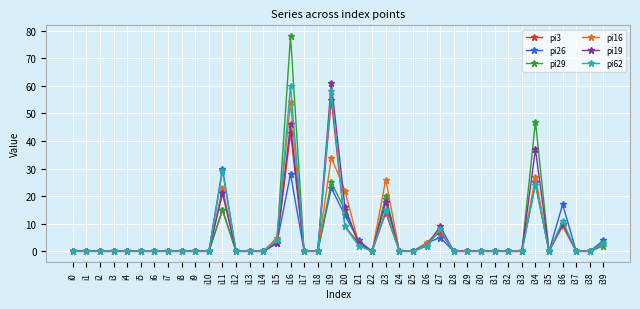

Reading left to right, extract all data points from this chart.

pi3: 0	0	0	0	0	0	0	0	0	0	0	15	0	0	0	3	43	0	0	55	9	3	0	14	0	0	3	7	0	0	0	0	0	0	25	0	10	0	0	3
pi26: 0	0	0	0	0	0	0	0	0	0	0	30	0	0	0	3	28	0	0	23	13	4	0	19	0	0	3	5	0	0	0	0	0	0	25	0	17	0	0	4
pi29: 0	0	0	0	0	0	0	0	0	0	0	15	0	0	0	4	78	0	0	25	15	3	0	20	0	0	2	8	0	0	0	0	0	0	47	0	10	0	0	2
pi16: 0	0	0	0	0	0	0	0	0	0	0	23	0	0	0	5	54	0	0	34	22	3	0	26	0	0	3	8	0	0	0	0	0	0	27	0	9	0	0	3
pi19: 0	0	0	0	0	0	0	0	0	0	0	21	0	0	0	3	46	0	0	61	16	3	0	18	0	0	2	9	0	0	0	0	0	0	37	0	10	0	0	3
pi62: 0	0	0	0	0	0	0	0	0	0	0	29	0	0	0	4	60	0	0	58	9	2	0	15	0	0	2	8	0	0	0	0	0	0	24	0	11	0	0	3